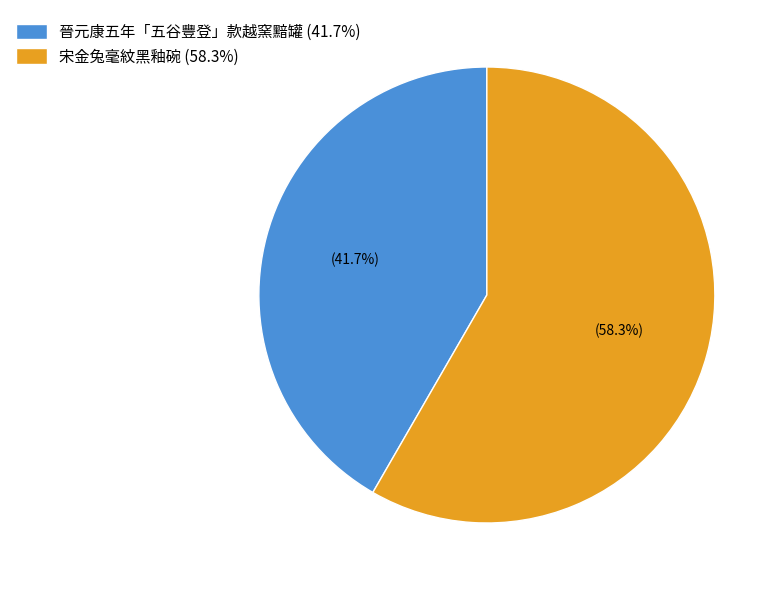

What is the majority slice?

宋金兔毫紋黑釉碗